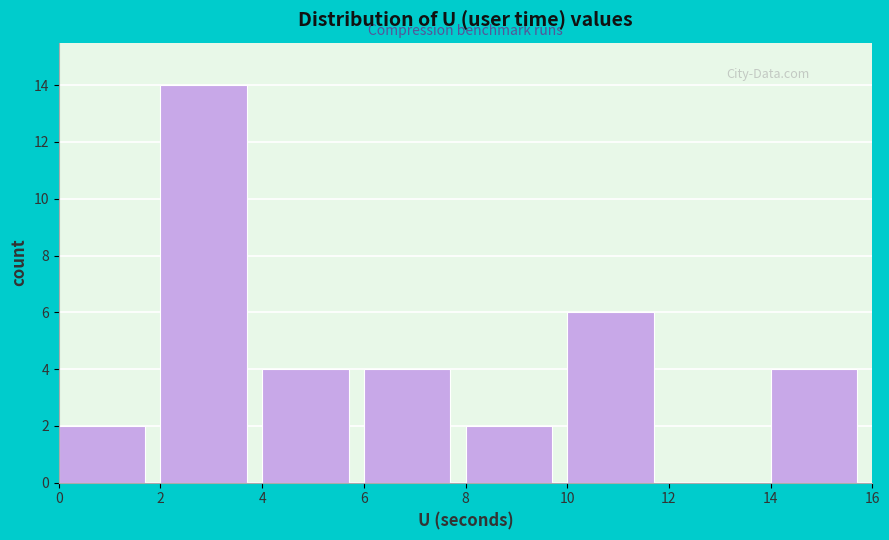

Reading left to right, list every bar in this chart as the range it spans on the x-axis followed by its height. The values are not printed on the chart, so give them approximately, as read against the axis.

0 to 2: 2
2 to 4: 14
4 to 6: 4
6 to 8: 4
8 to 10: 2
10 to 12: 6
12 to 14: 0
14 to 16: 4